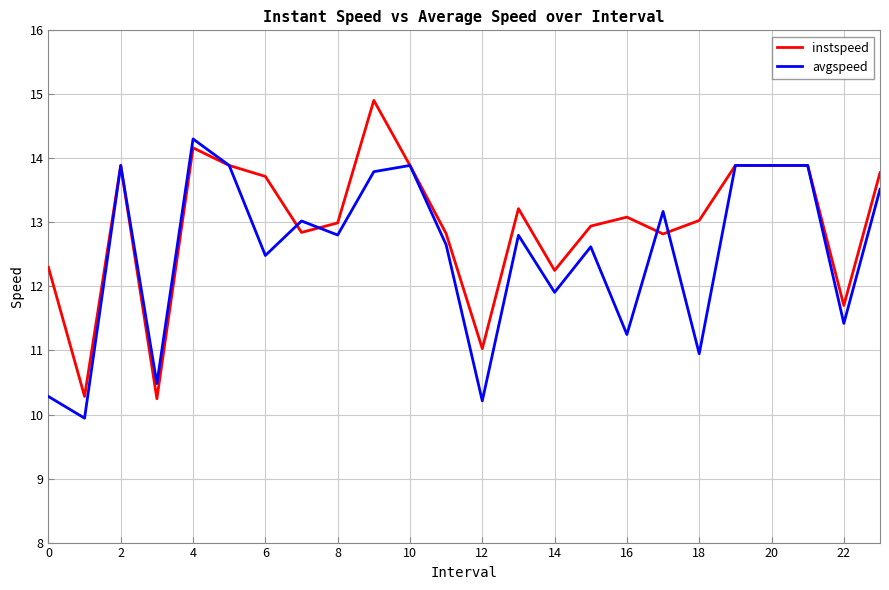

List the series in order of their peak value, highest first.

instspeed, avgspeed